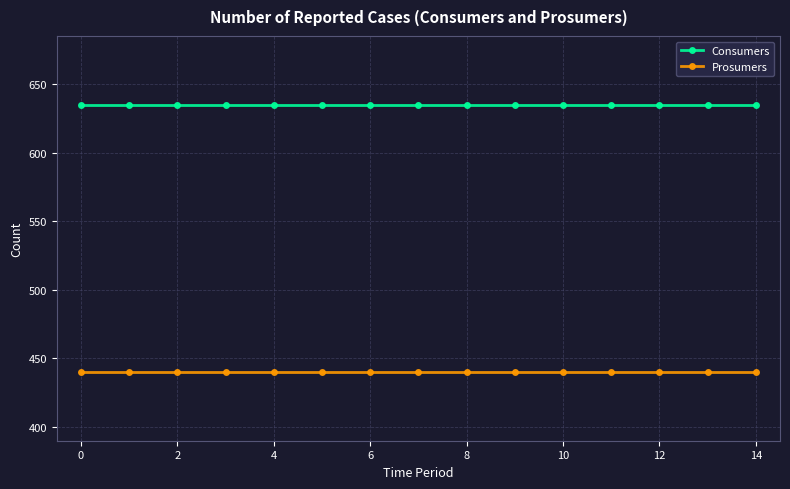

What is the sum of all Prosumers values?

6600